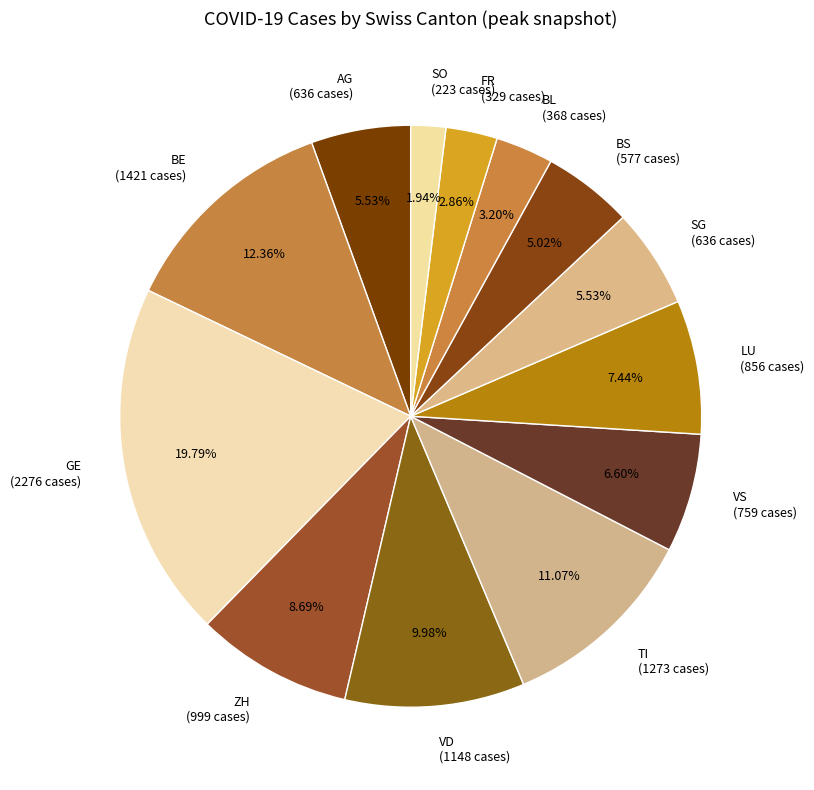

True or false: BE accounts for 12% of the total.

True